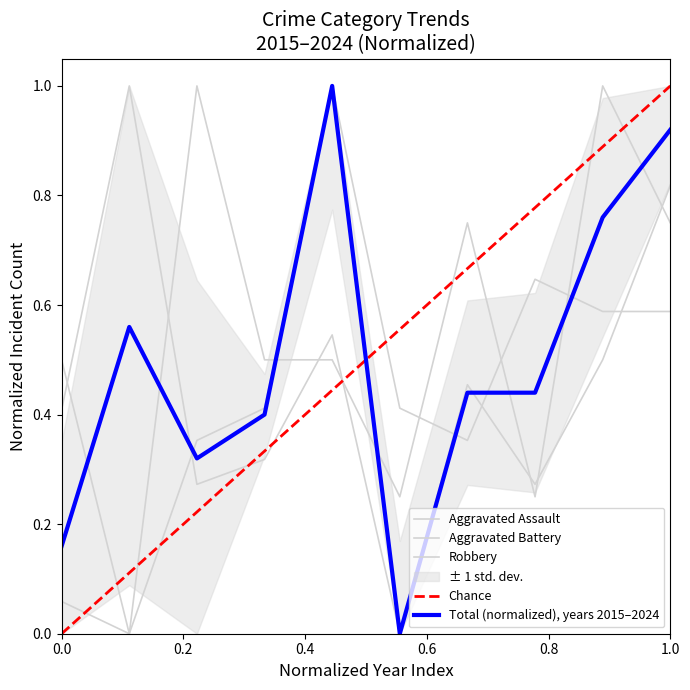

How many intersections are there between Aggravated Battery and Total?

4